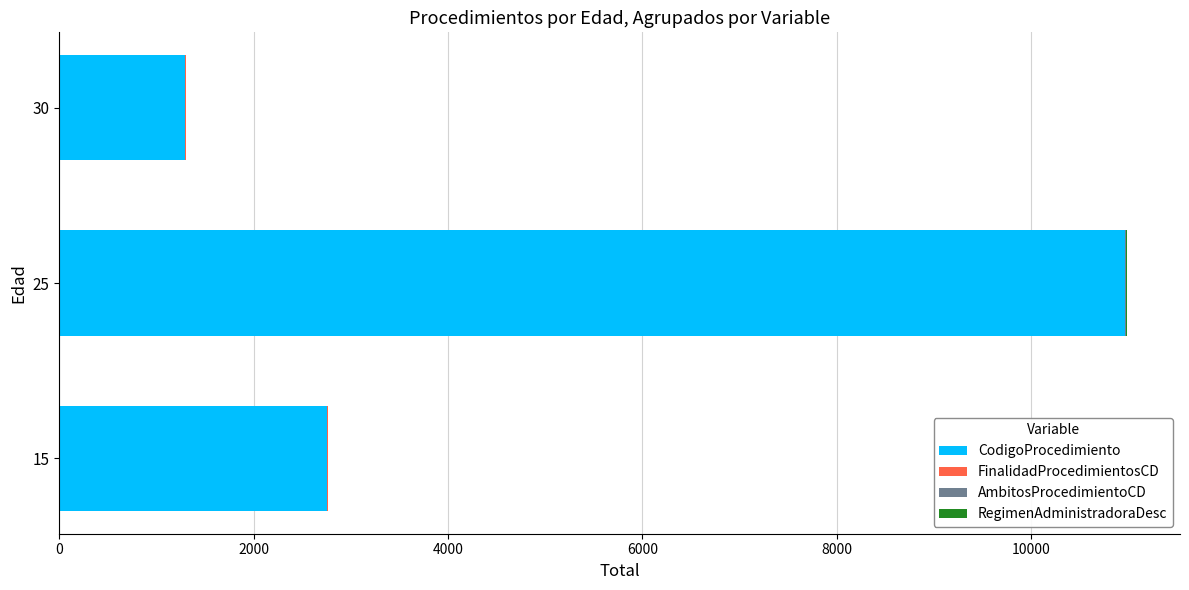

What is the sum of all CodigoProcedimiento values?

15028